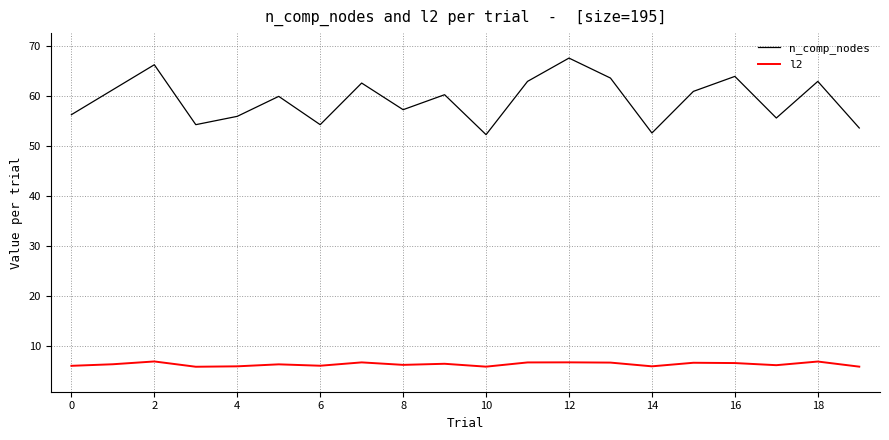

Which series has the largest total across all categories?

n_comp_nodes